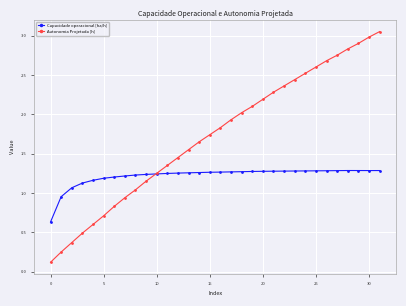

Which series has the largest total across all categories?

Autonomia Projetada [h]